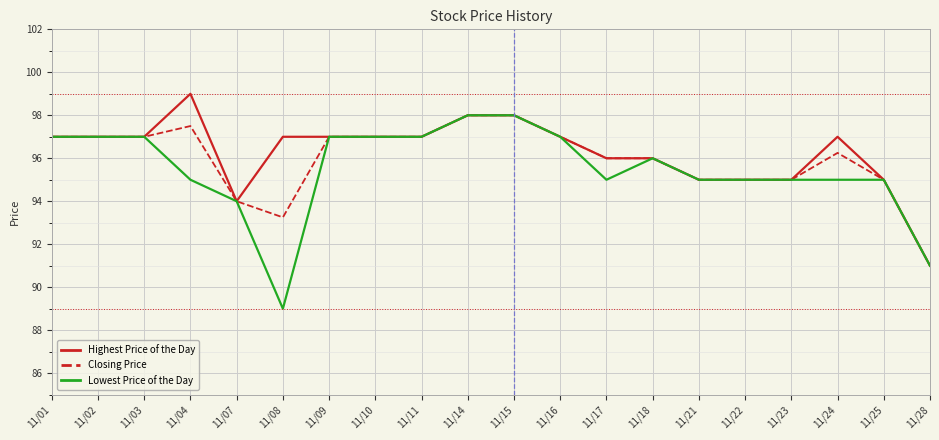

Which series has the largest total across all categories?

Highest Price of the Day